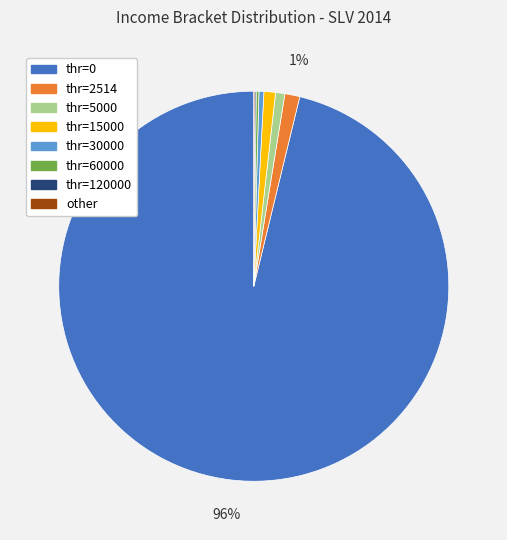

Is there any slice that represents more than half of the pie?

Yes